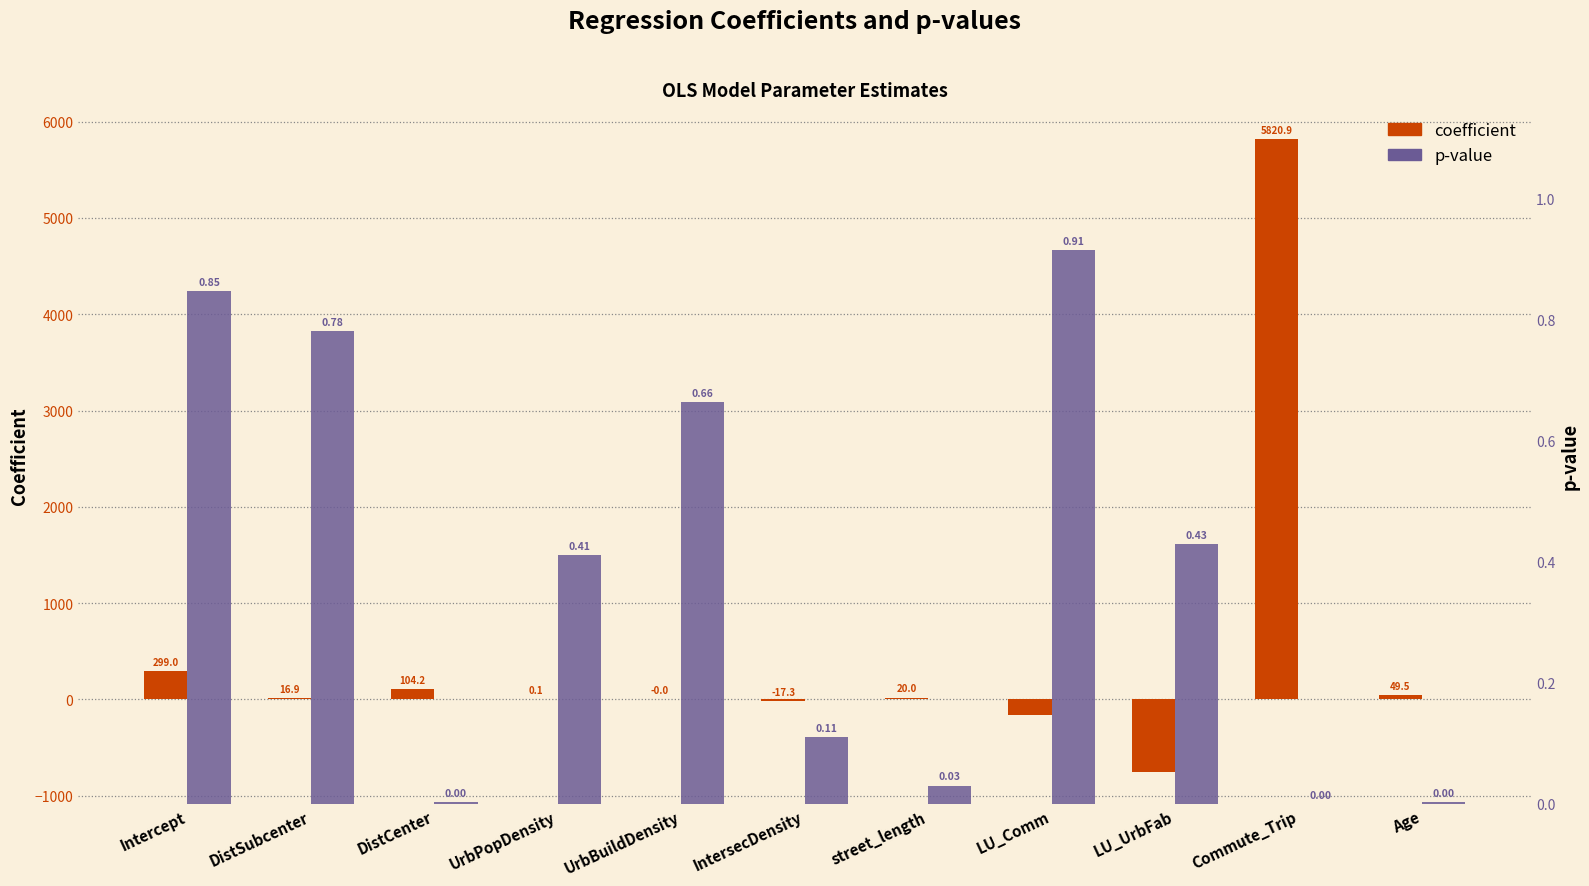

Which series changed the most between IntersecDensity and Age?

coefficient